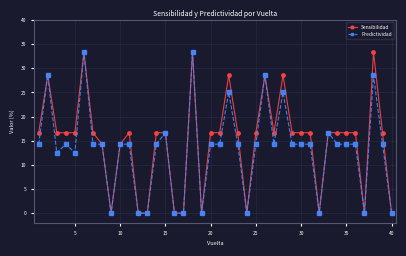

At how many categories does at least one series exceed 19?

7